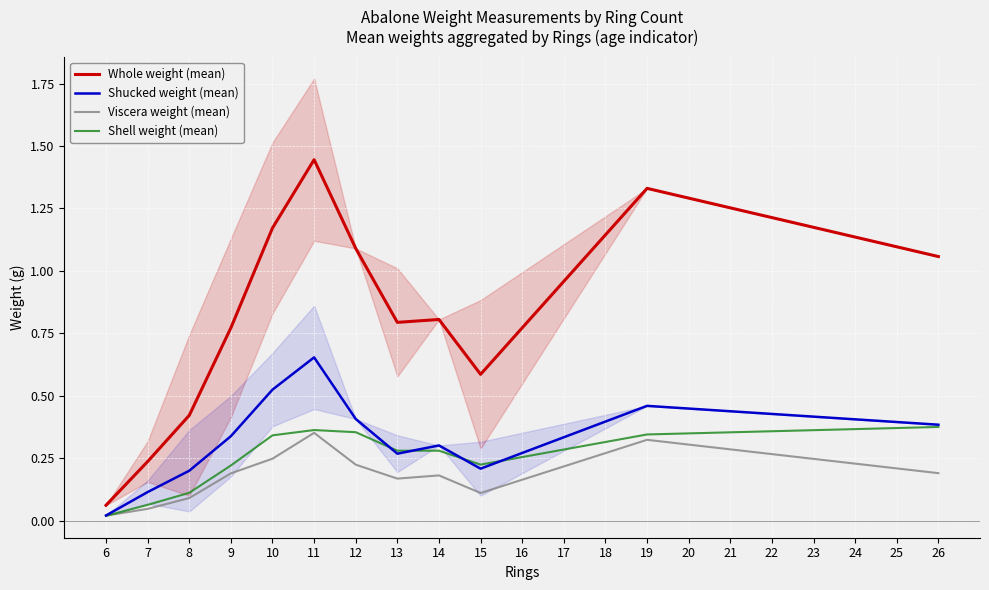

True or false: Whole weight (mean) and Shell weight (mean) cross at least once.

False